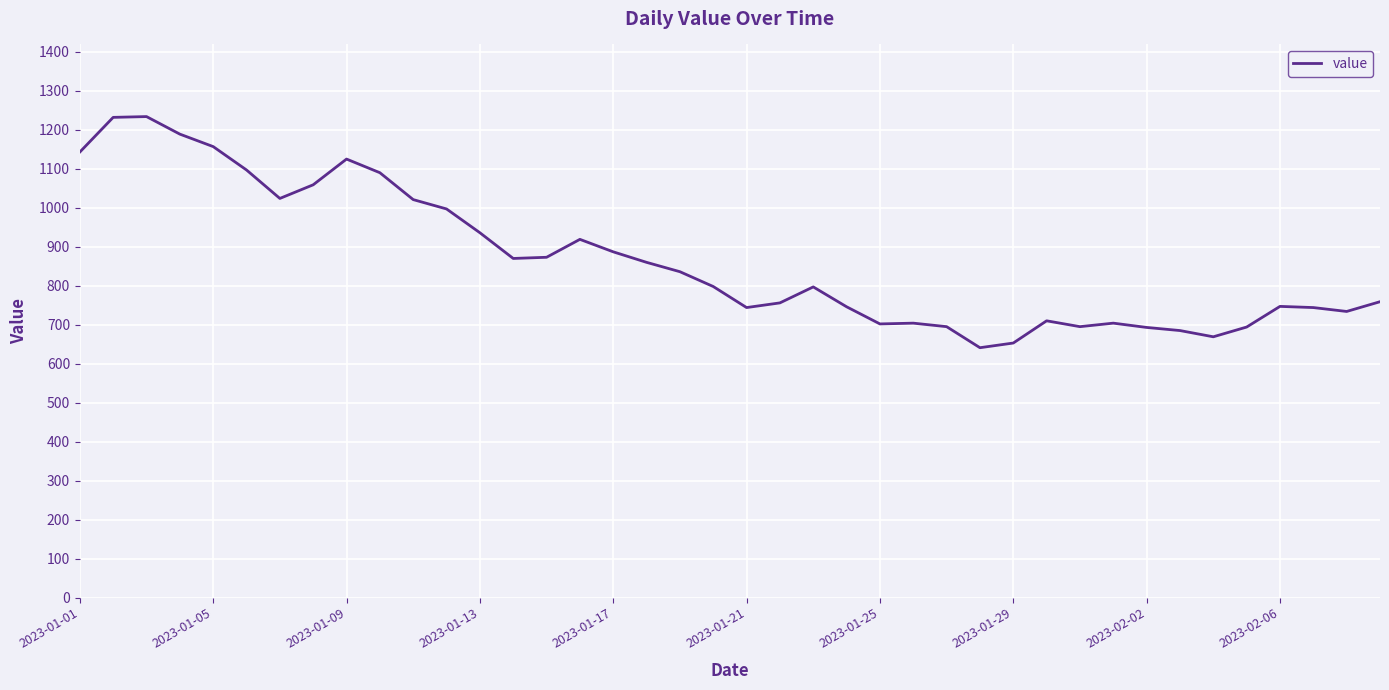

What is the maximum value shown in the chart?

1234